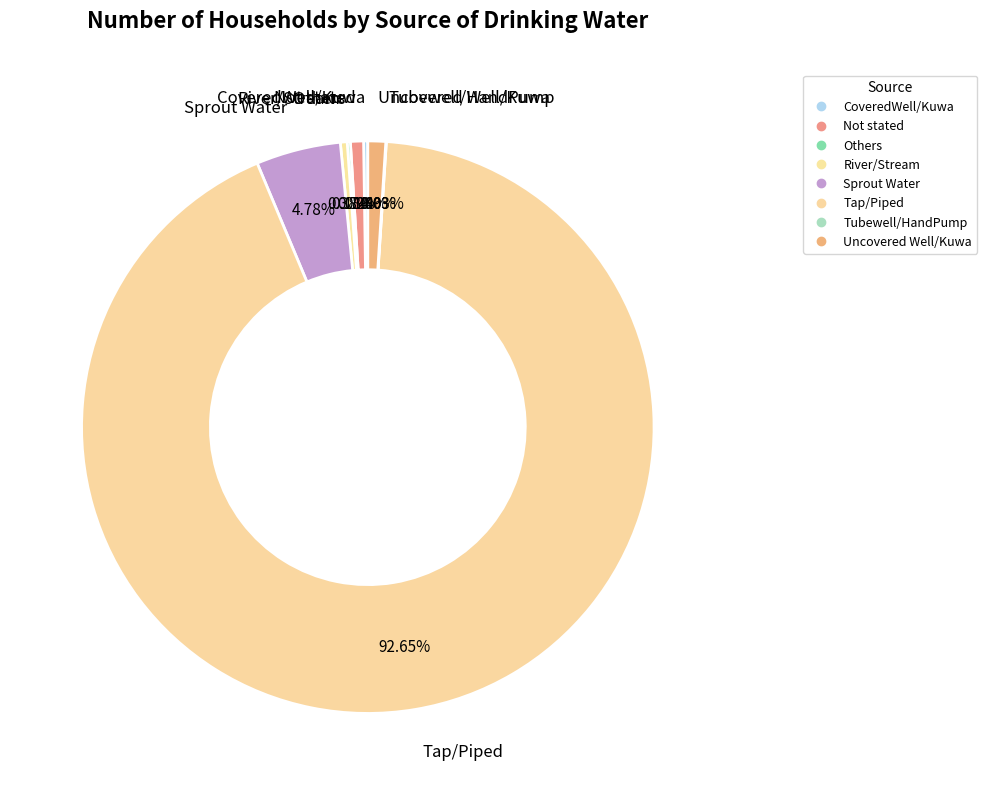

Is Tap/Piped the majority of the pie?

Yes